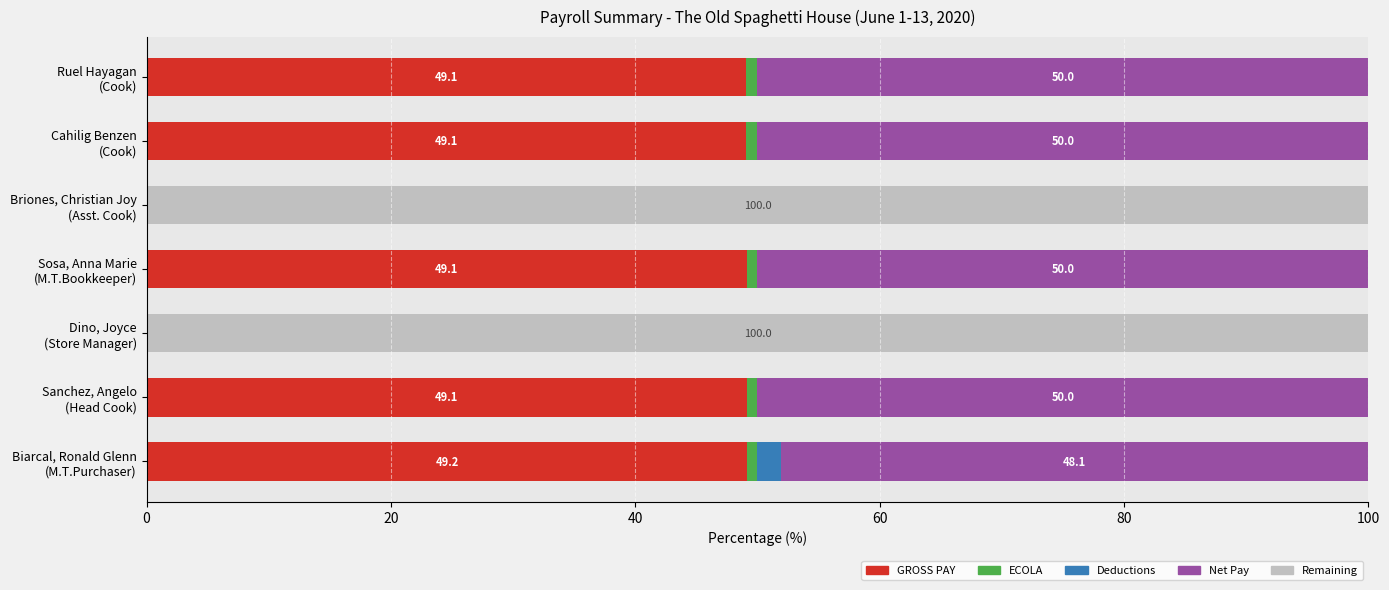

What is the highest value of the GROSS PAY series?

49.2